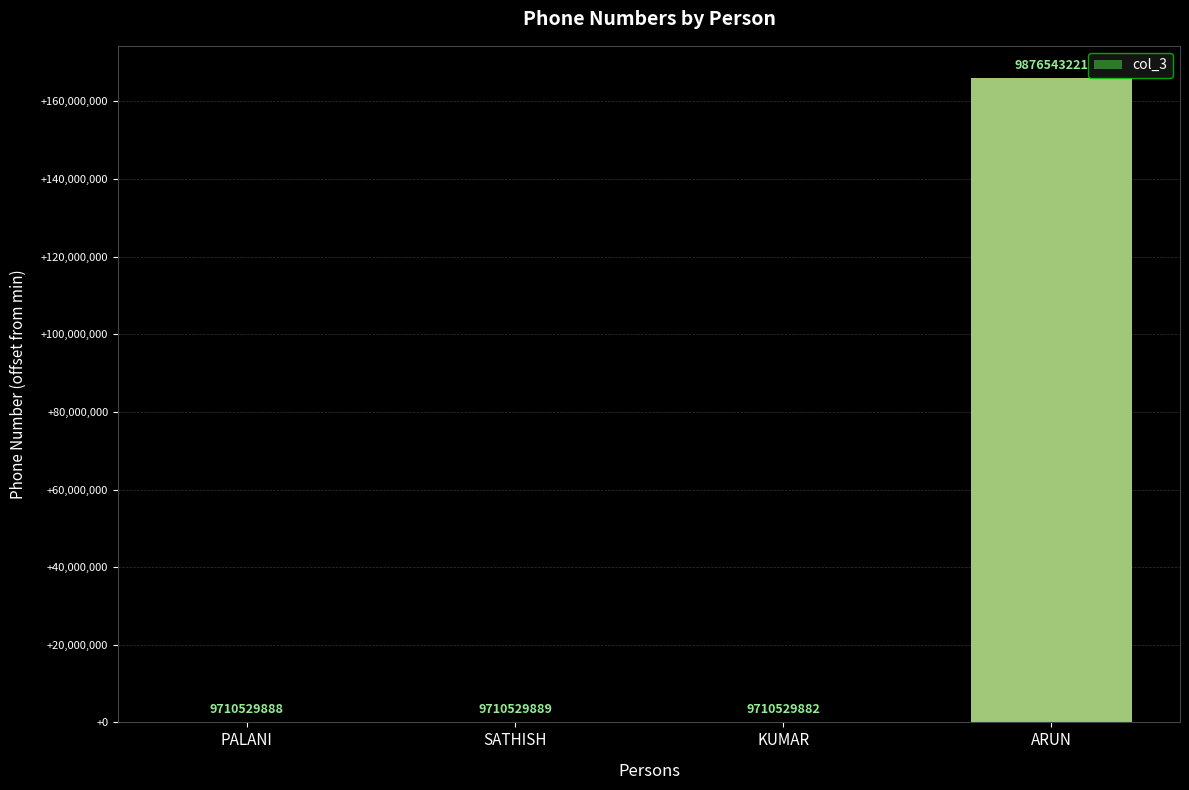

Are the bars horizontal?

No